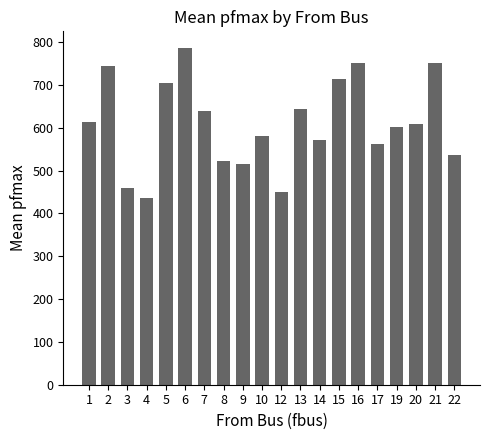

The value at 17 is 183.1. True or false?

False